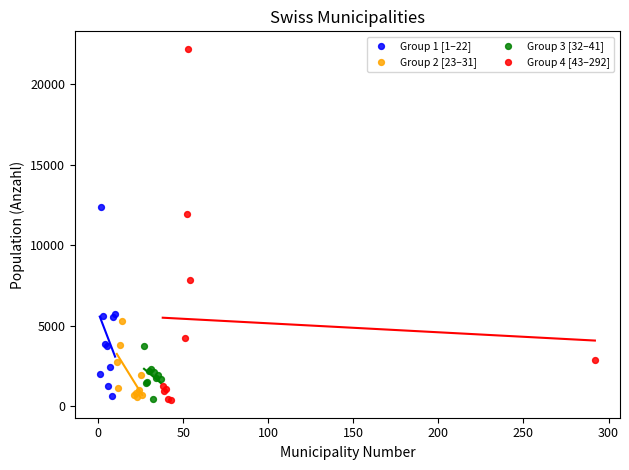

Which series has the widest spread of Y values?

Group 4 [43–292]